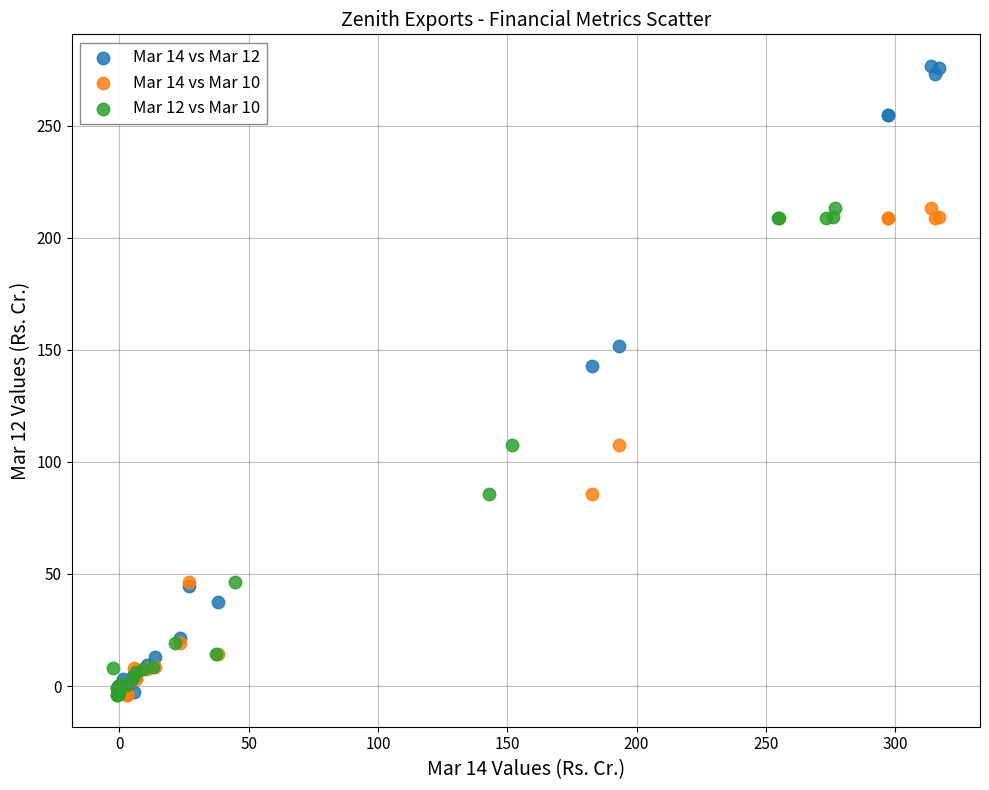

Which series reaches the maximum Y coordinate?

Mar 14 vs Mar 12